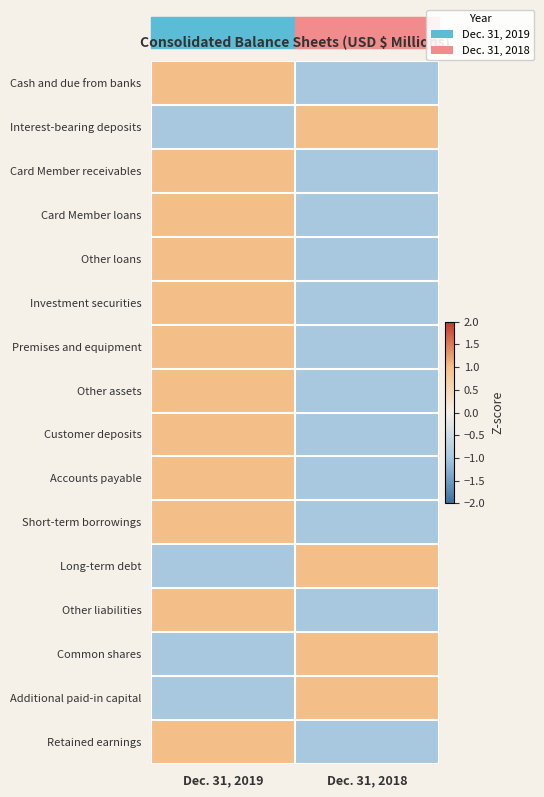

Which has a higher value, Dec. 31, 2019 or Dec. 31, 2018?

Dec. 31, 2019